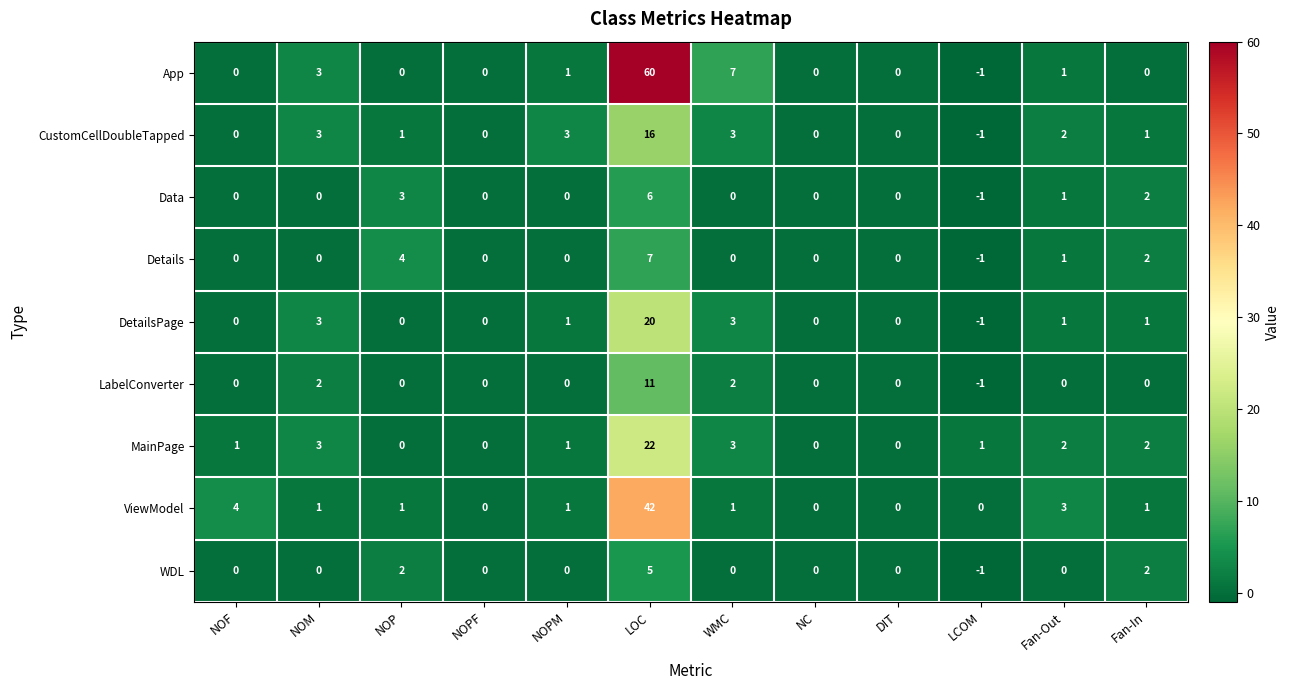

Rank the series by their maximum value, from highest to lowest.

App, ViewModel, MainPage, DetailsPage, CustomCellDoubleTapped, LabelConverter, Details, Data, WDL